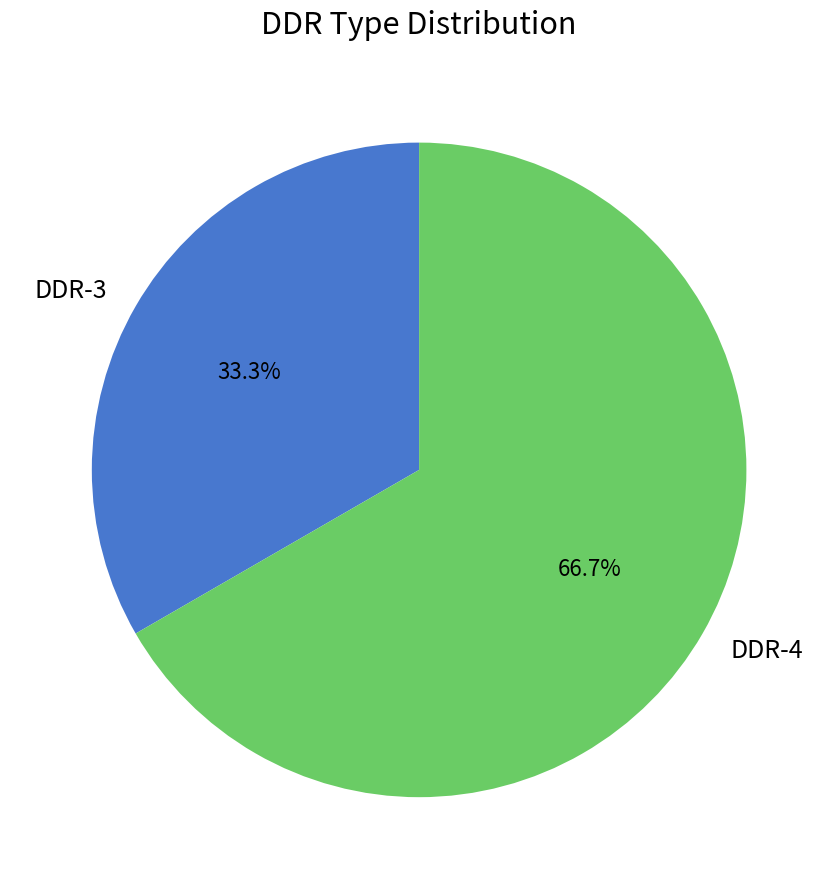

What is the ratio of the value at DDR-3 to the value at DDR-4?

0.5